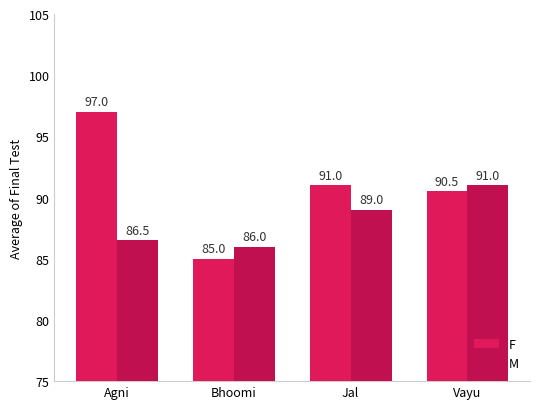

The M series shows 86.0 at Bhoomi. True or false?

True